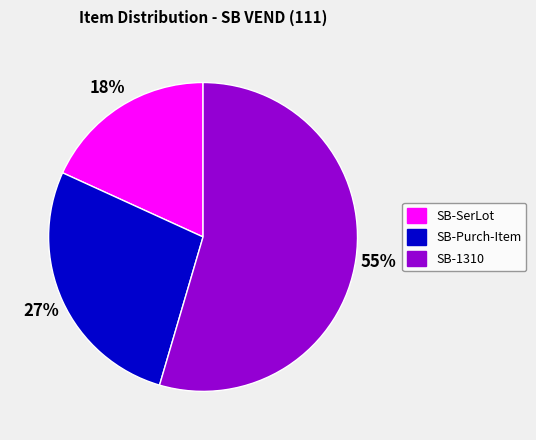

Combined, do SB-SerLot and SB-1310 account for over 50%?

Yes